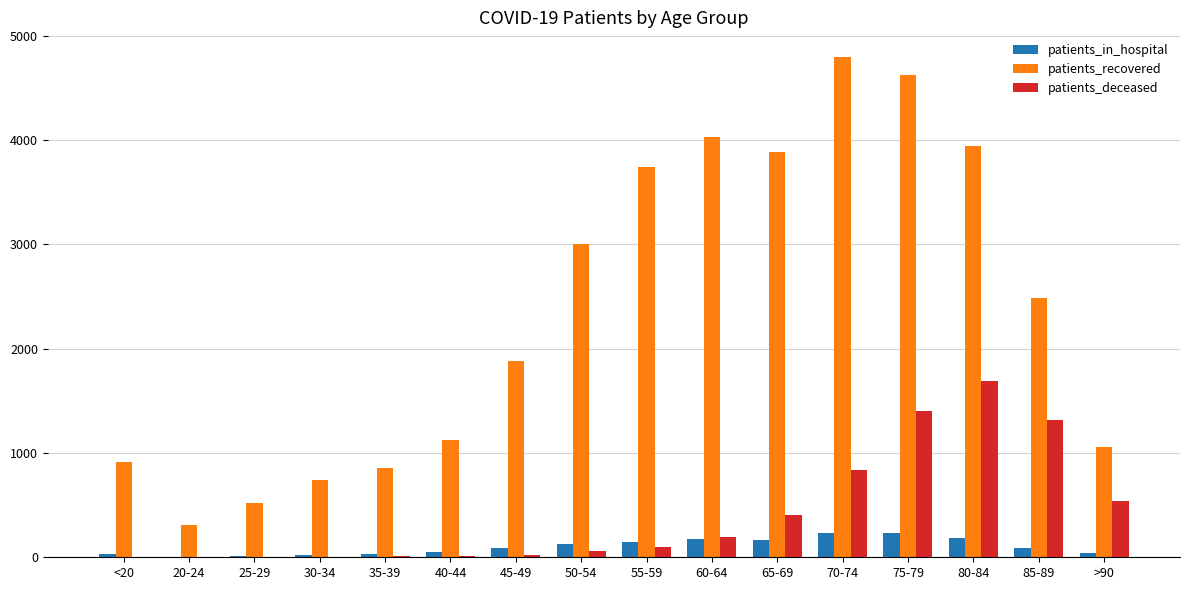

At which category is the sum across all series the highest?

75-79